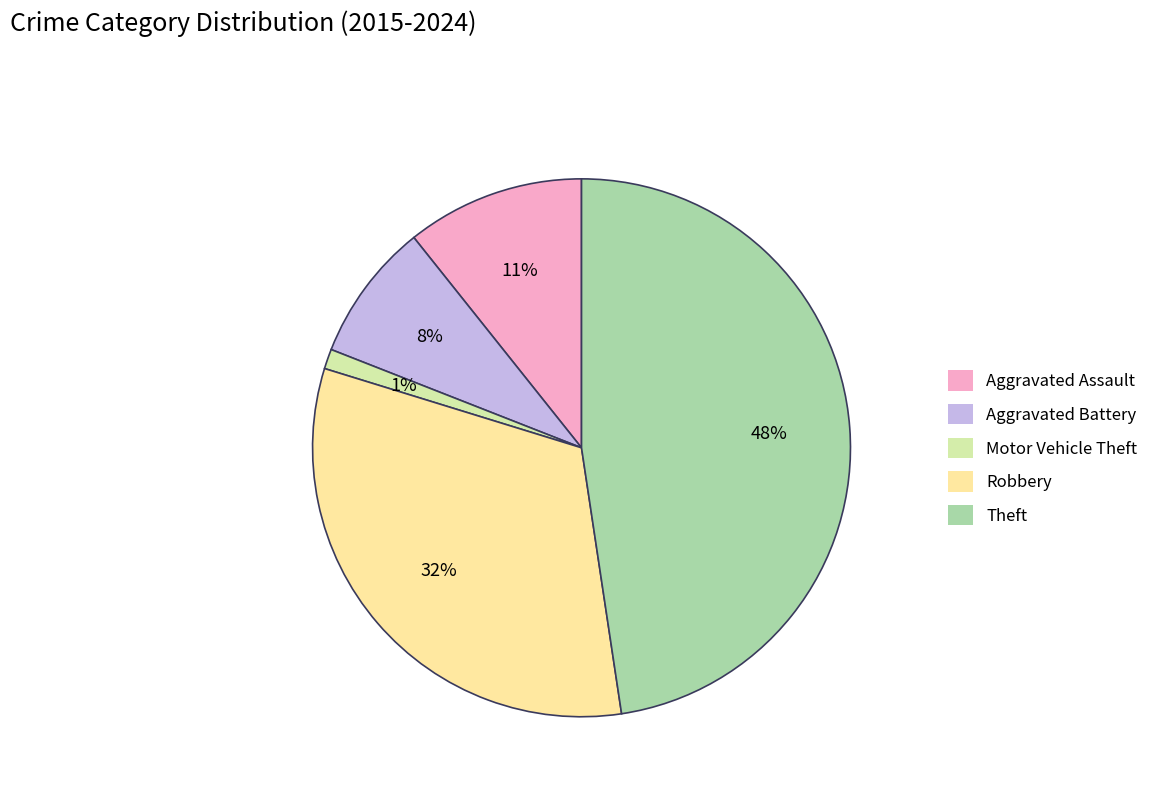

Rank the categories by value from highest to lowest.

Theft, Robbery, Aggravated Assault, Aggravated Battery, Motor Vehicle Theft